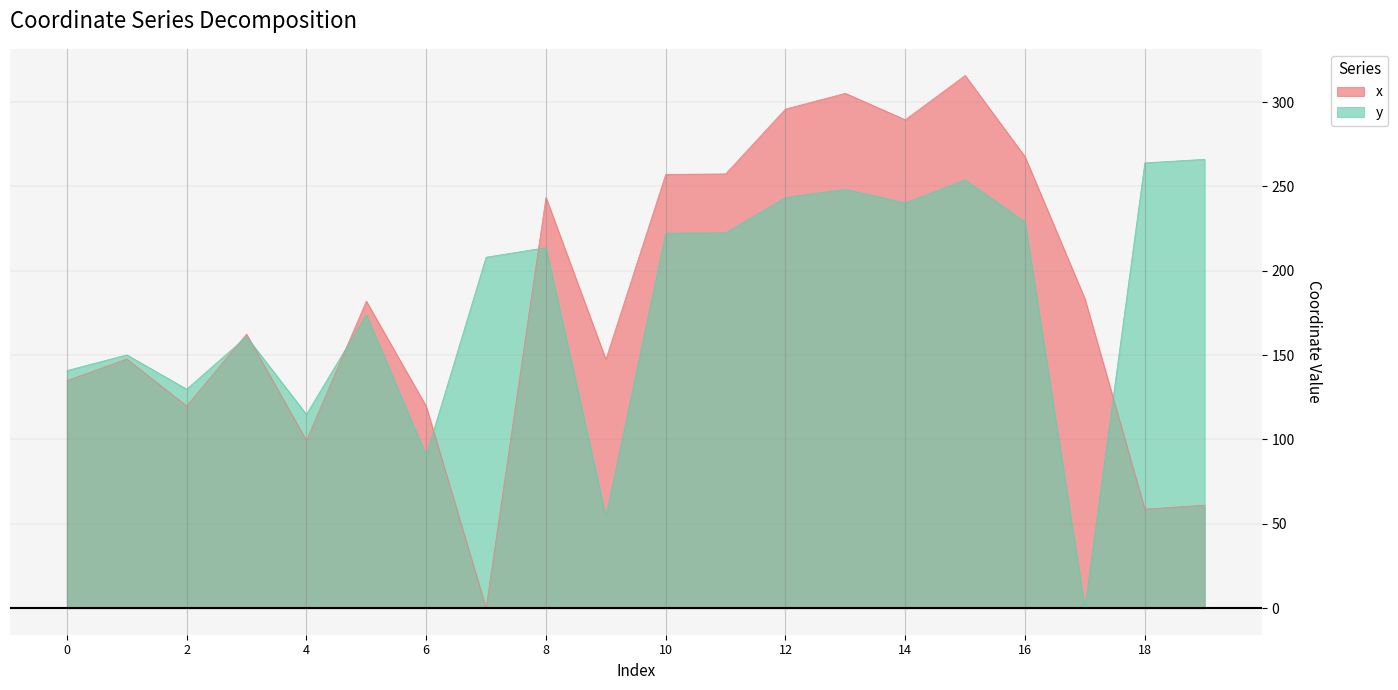

What value does the x series have at 5?

182.0